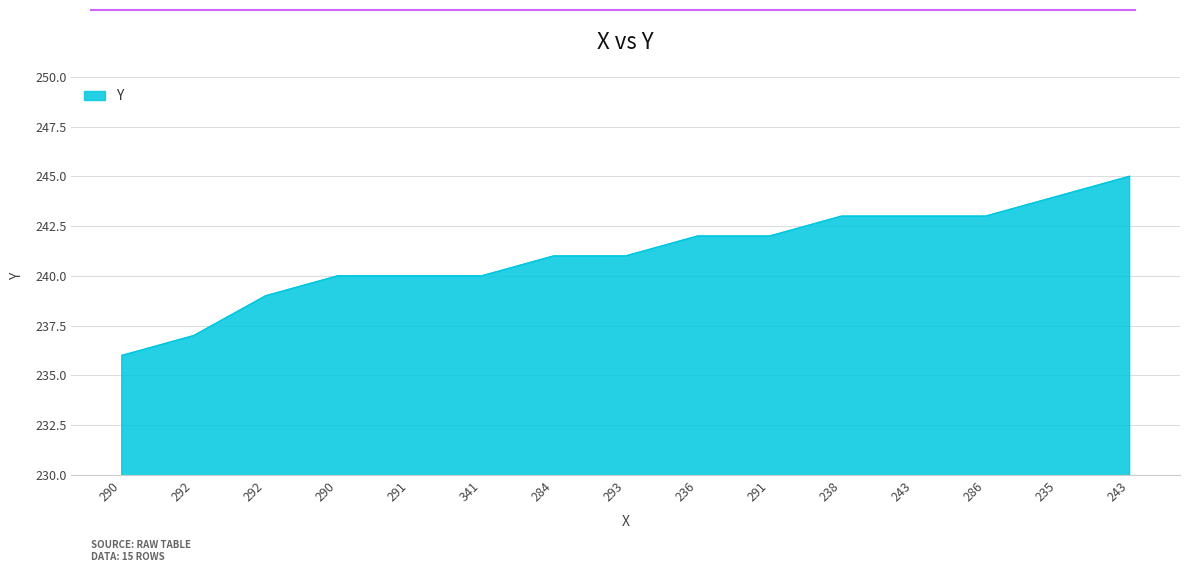

What is the difference between the maximum and minimum values?

9